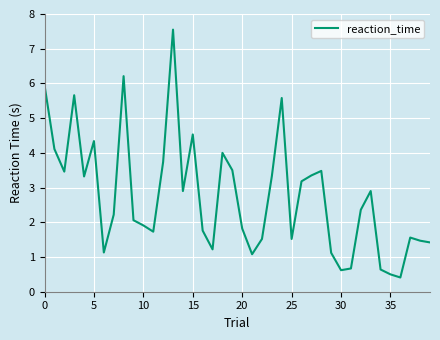

What is the difference between the maximum and minimum values?

7.1